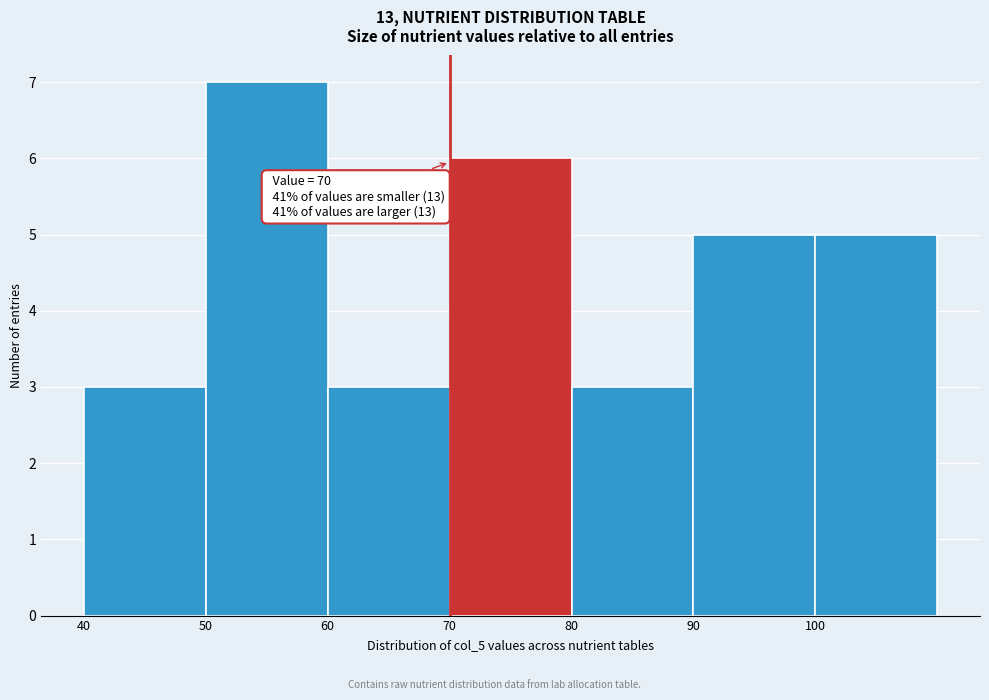

Over which range of the x-axis is the bar tallest?

50 to 60